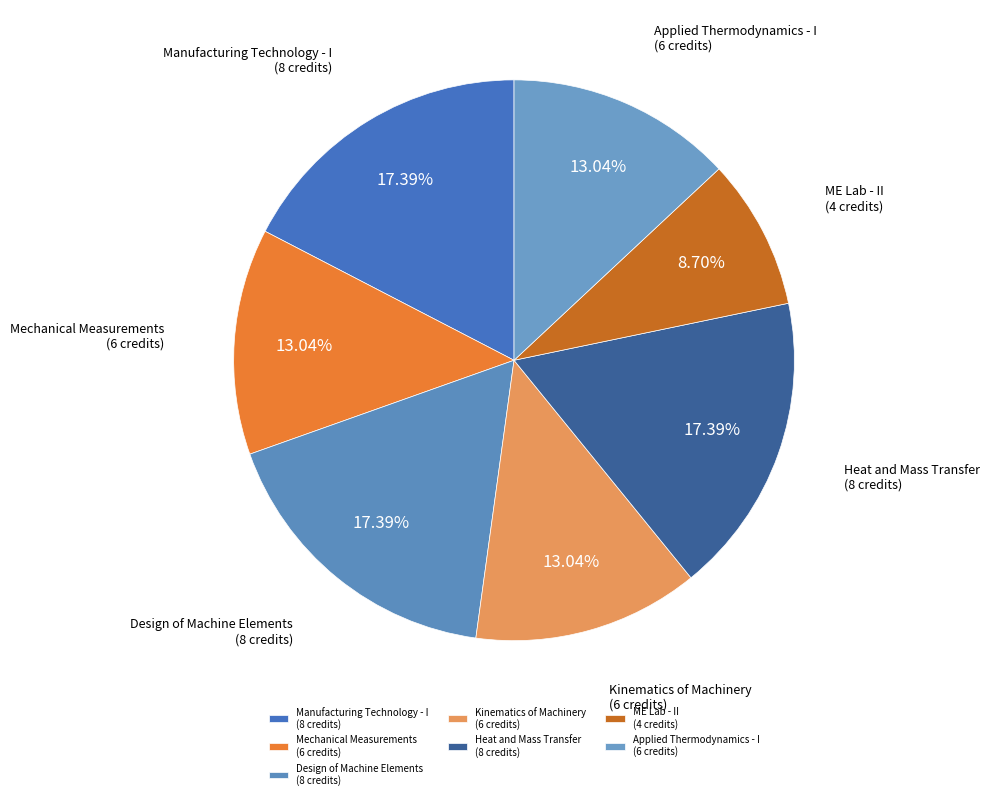

Do ME Lab - II (4 credits) and Manufacturing Technology - I (8 credits) together represent more than half of the pie?

No